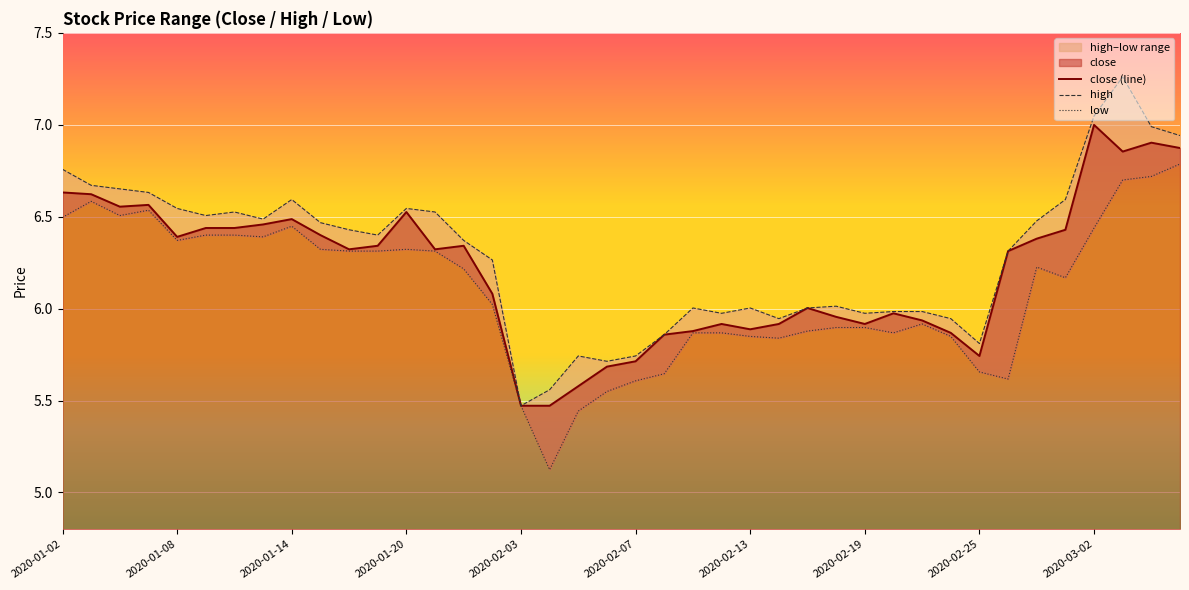

Which series has the largest total across all categories?

high